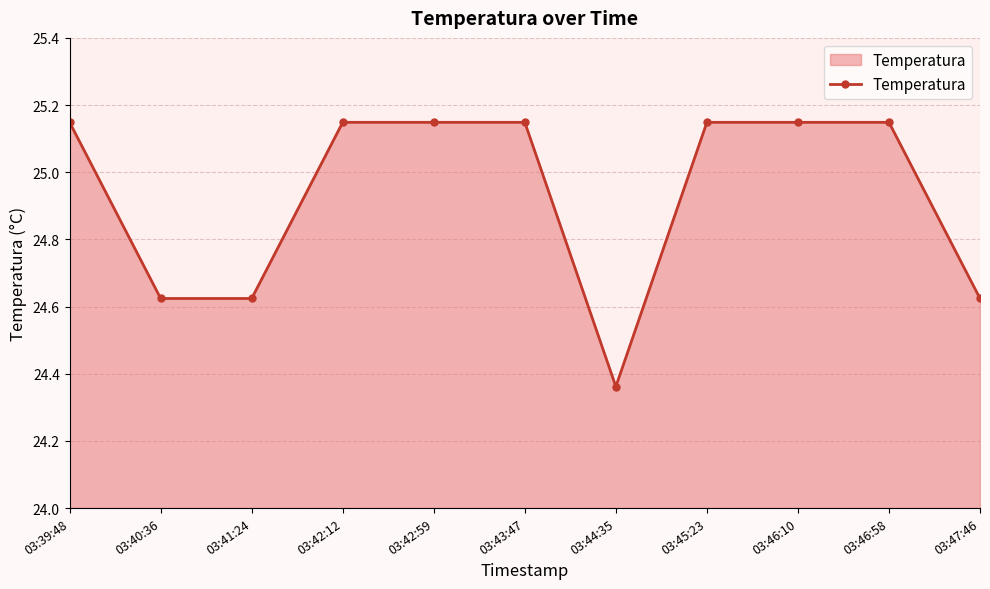

What is the difference between the second highest and minimum values?

0.8